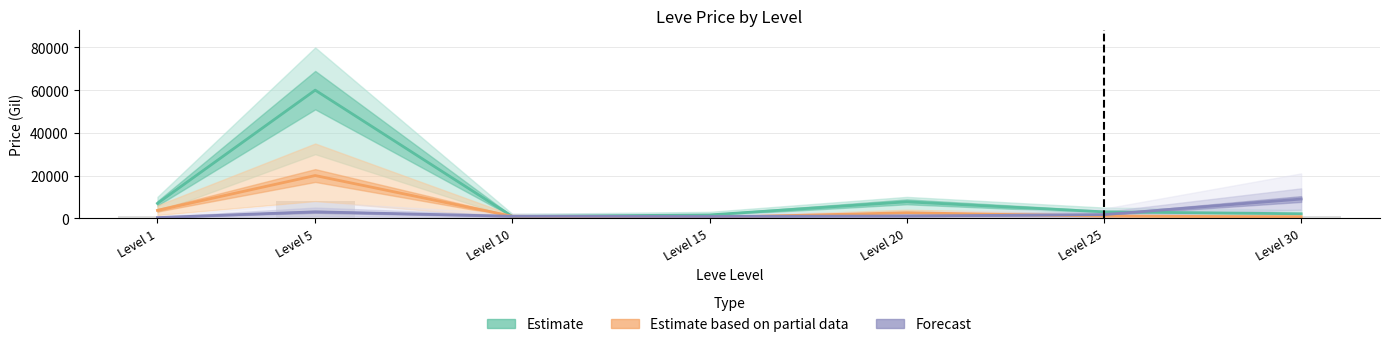

What is the total value across all series at Level 15?

2756.1